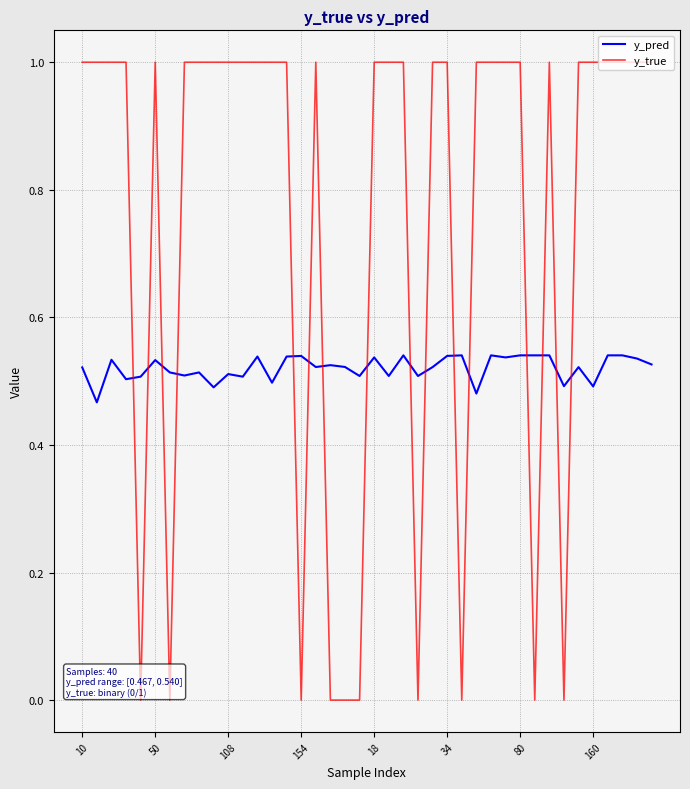

Which series has the largest range (max minus min)?

y_true